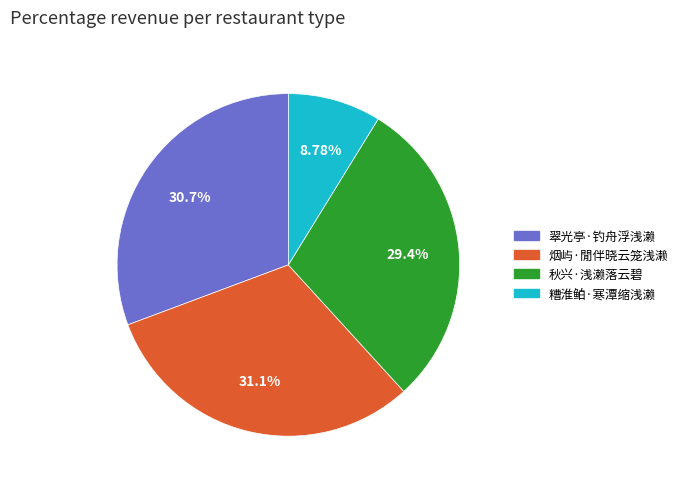

To the nearest percent, what is the average slice percentage?

25%